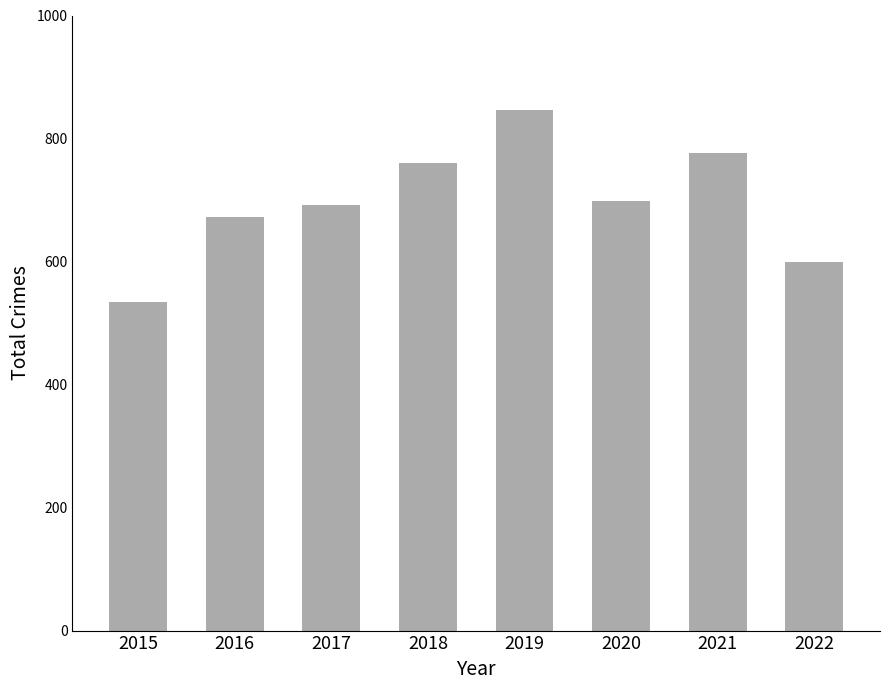

The chart shows a value of 1203 at 2020. True or false?

False